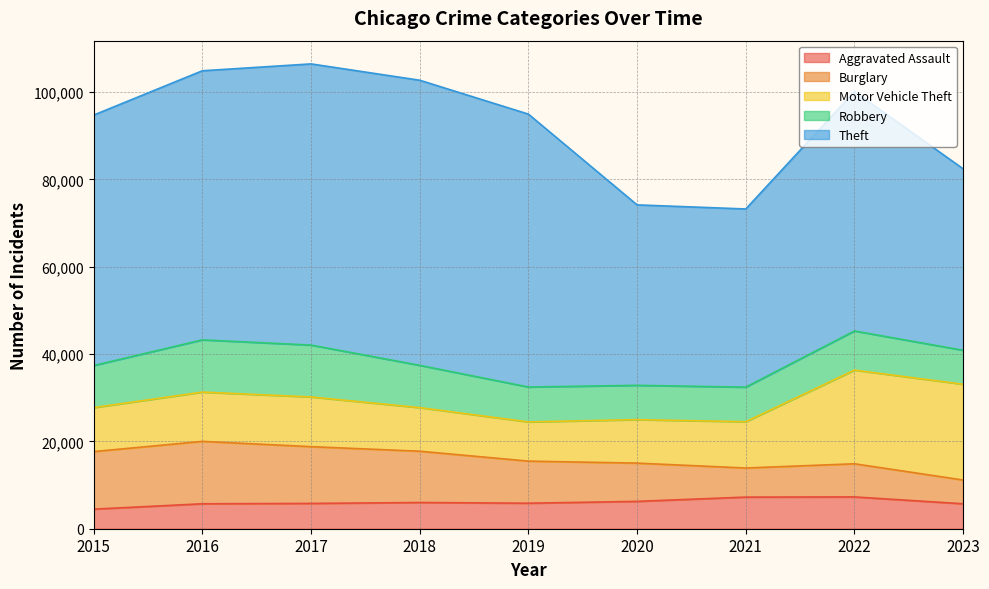

How many values in the Burglary series are below 9638?

4